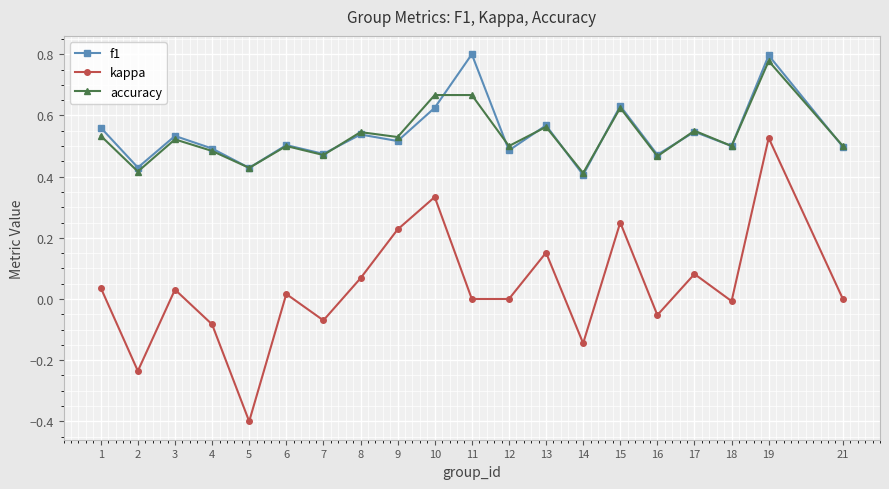

What is the minimum value shown in the chart?

-0.4